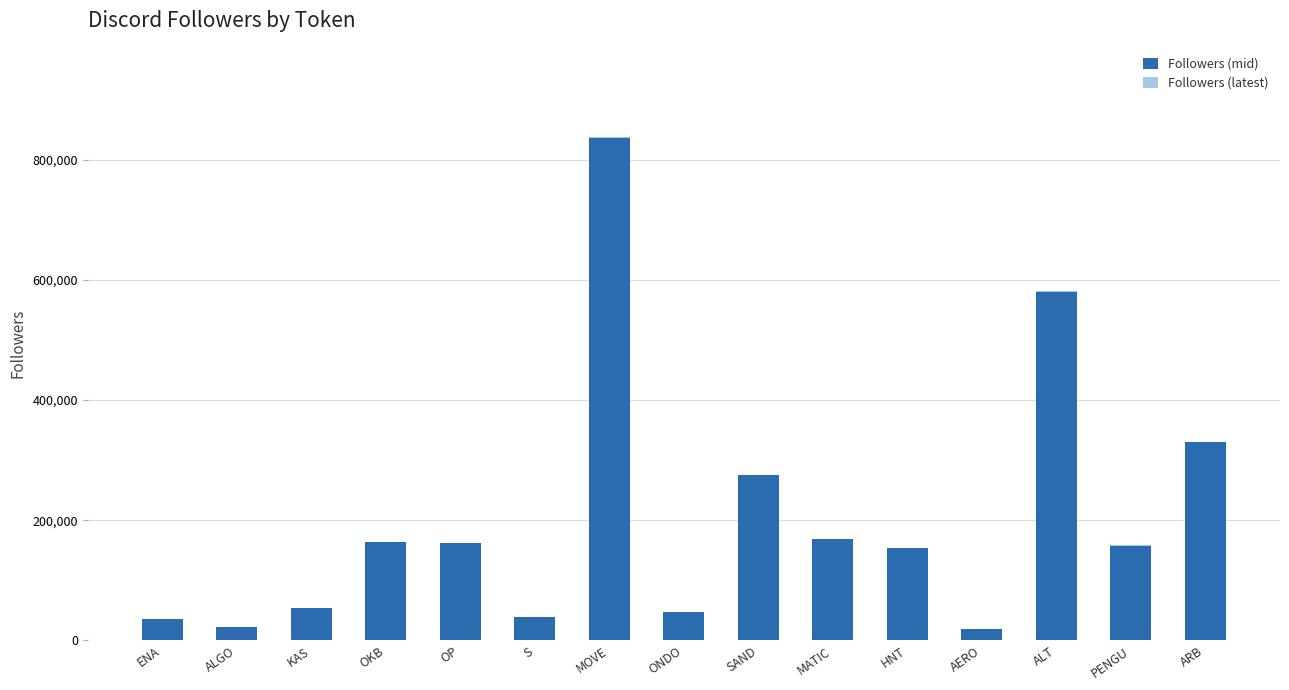

Reading right to left, extract all data points from this chart.

Followers (mid): 330792	156693	580894	18564	154265	169415	275735	46495	836034	38161	162012	163644	54576	21761	35321
Followers (latest): -190	1822	-462	66	-124	-238	-161	86	1952	494	-73	-62	62	28	92